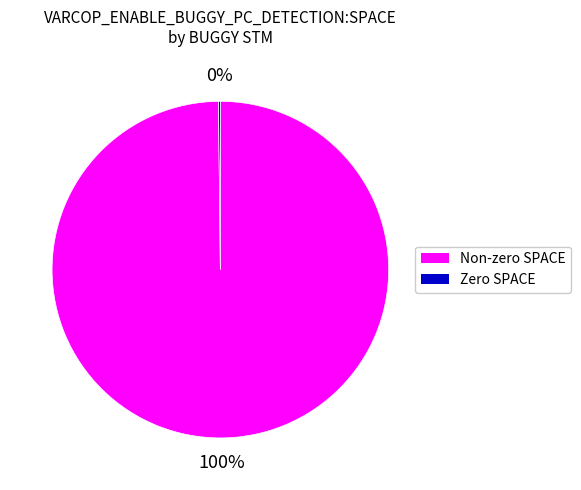

To the nearest percent, what is the difference between the largest and smallest slice percentages?

100%